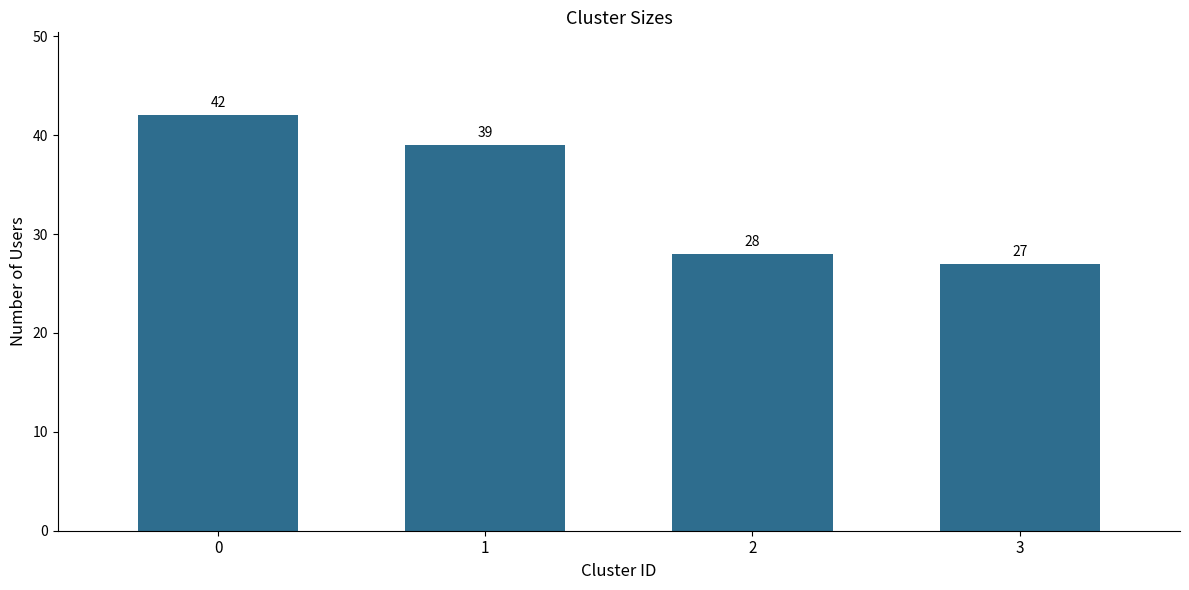

How many data points does each series have?

4